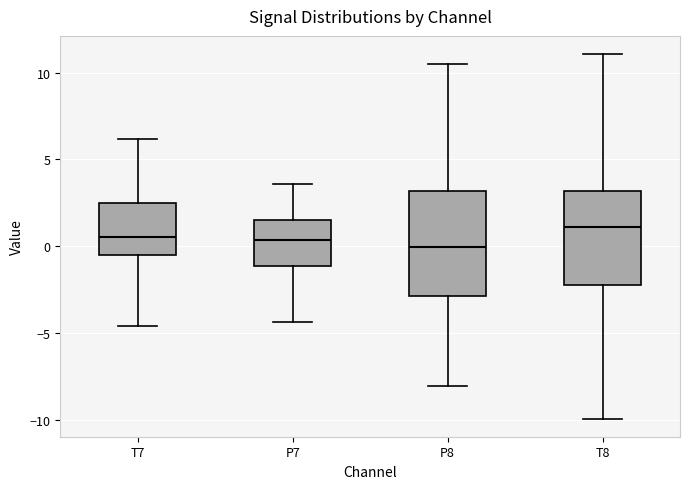

Reading left to right, read every box against the y-axis: the position of its median line, the range the box covers, and the ends of its whiskers. The values are not printed on the chart, so give them approximately, as read against the axis.

T7: median 0.5, box -0.5 to 2.5, whiskers -4.5 to 6.0
P7: median 0.5, box -1.0 to 1.5, whiskers -4.5 to 3.5
P8: median 0.0, box -3.0 to 3.0, whiskers -8.0 to 10.5
T8: median 1.0, box -2.5 to 3.0, whiskers -10.0 to 11.0